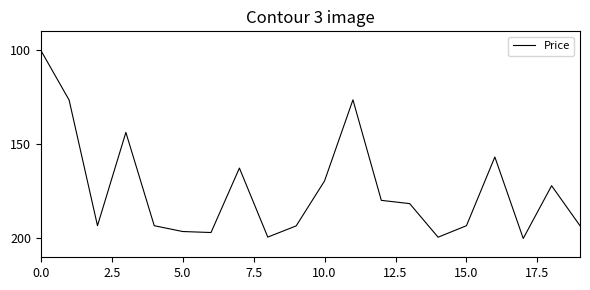

What is the greatest value displayed?

200.0